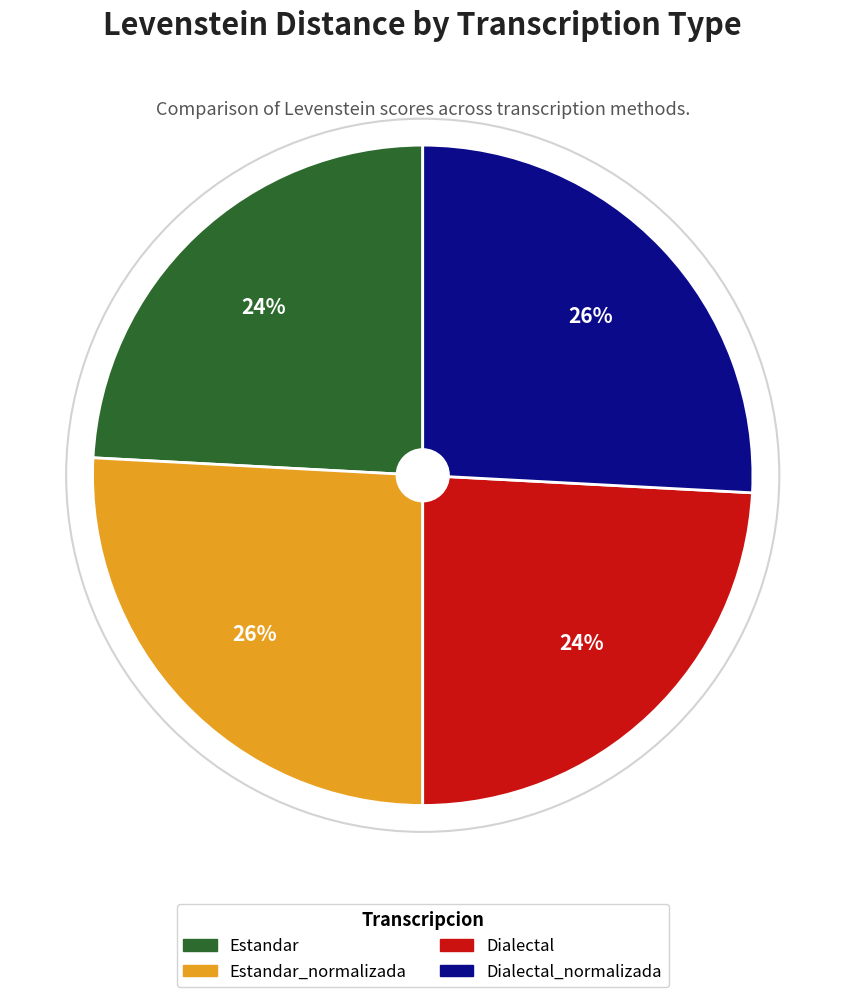

Count the number of slices in the pie.

4